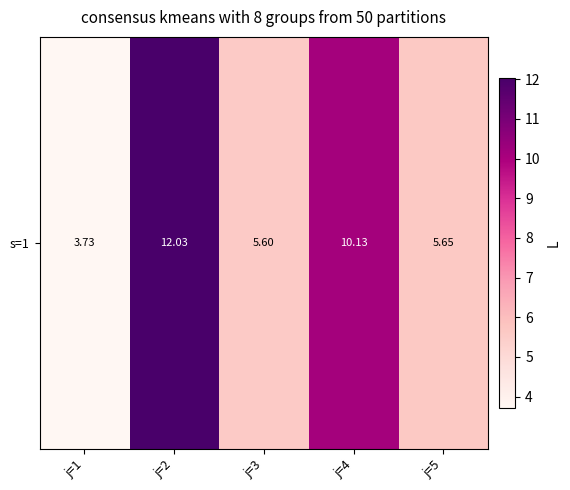

How many series are shown in this chart?

1